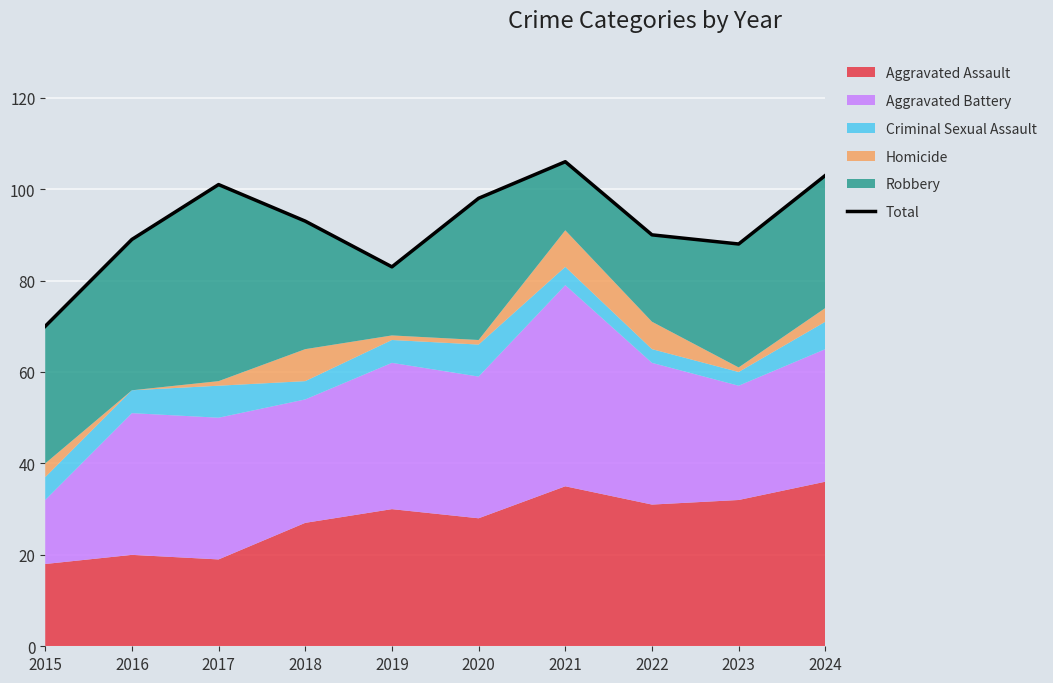

Is it true that the value at 2016 is 157?

False